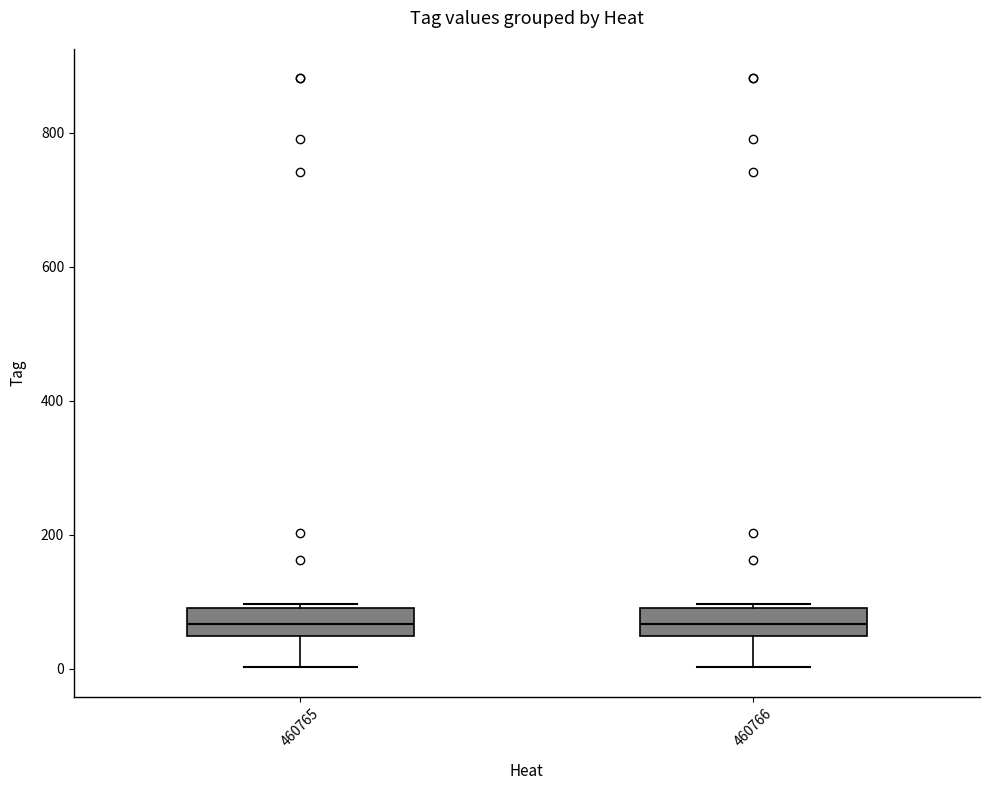

Where is the lower edge of the box at x = 460765 on the y-axis? The values are not printed on the chart, so give them approximately, as read against the axis.

40